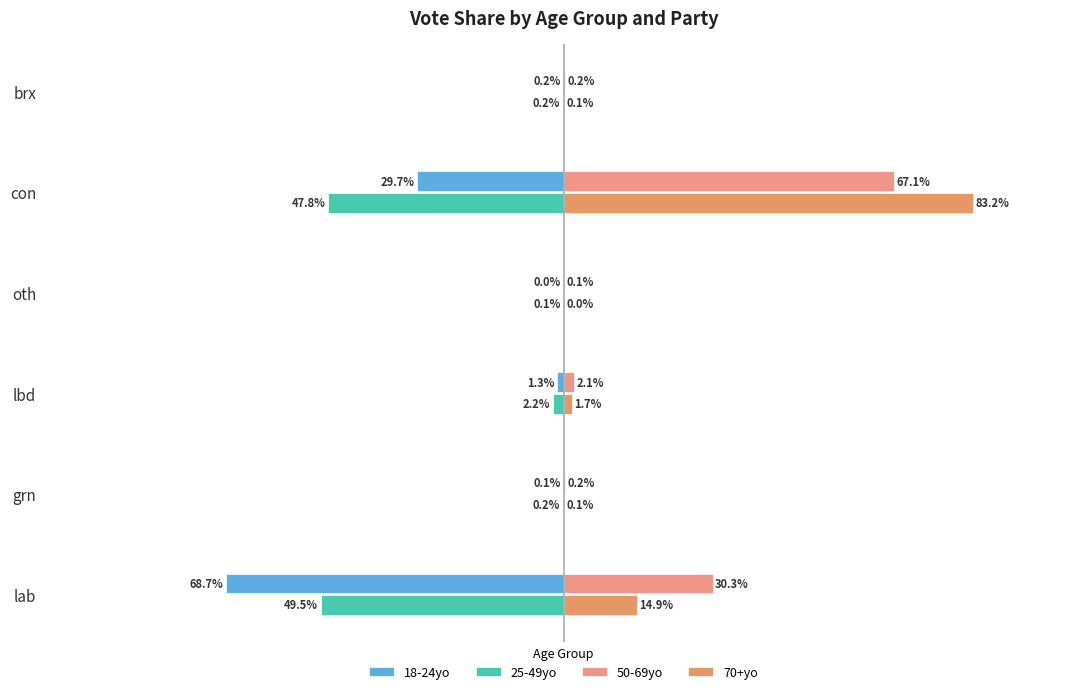

Which category has the highest value across all series?

con